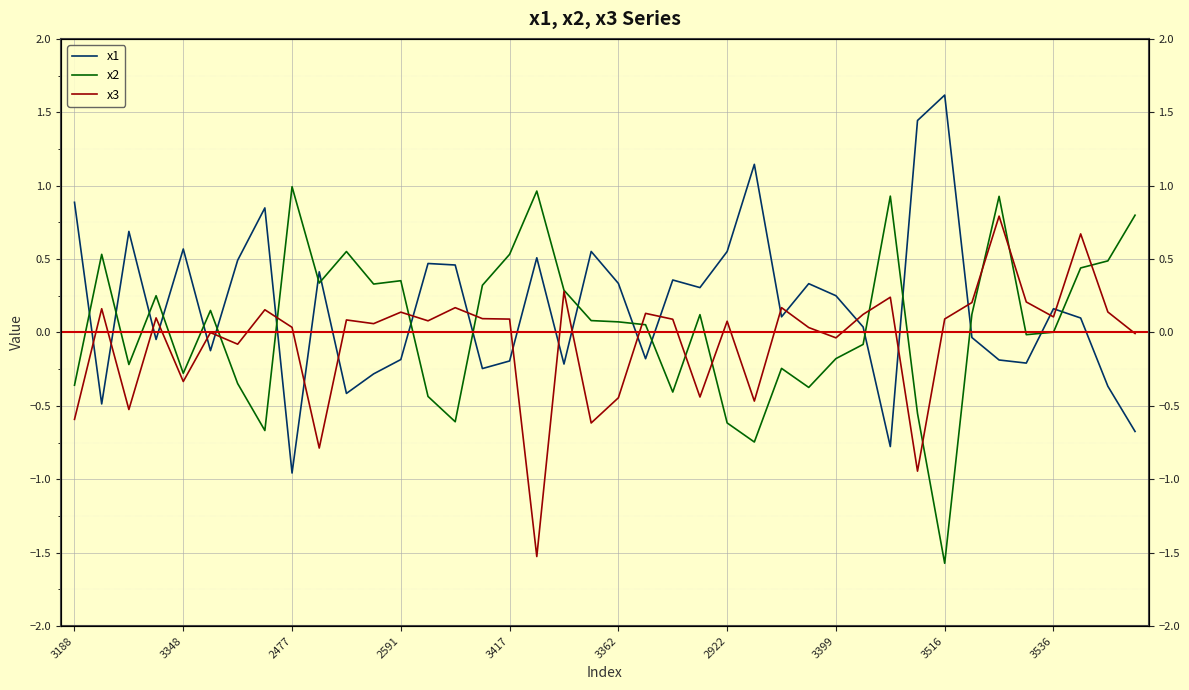

What is the sum of the x2 values at 2922 and 35?

-0.4